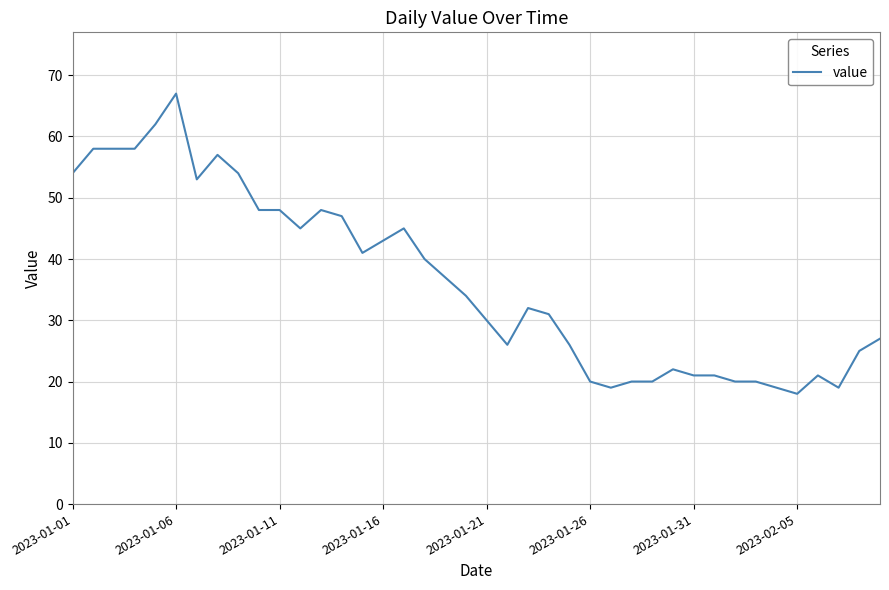

What is the difference between the maximum and minimum values?

49